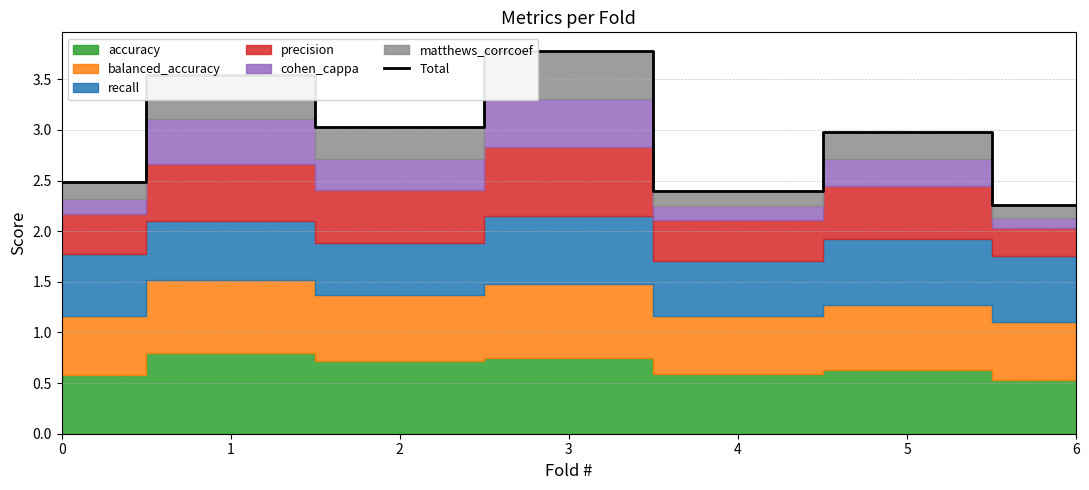

What is the change in value from 3 to 5?

-0.8